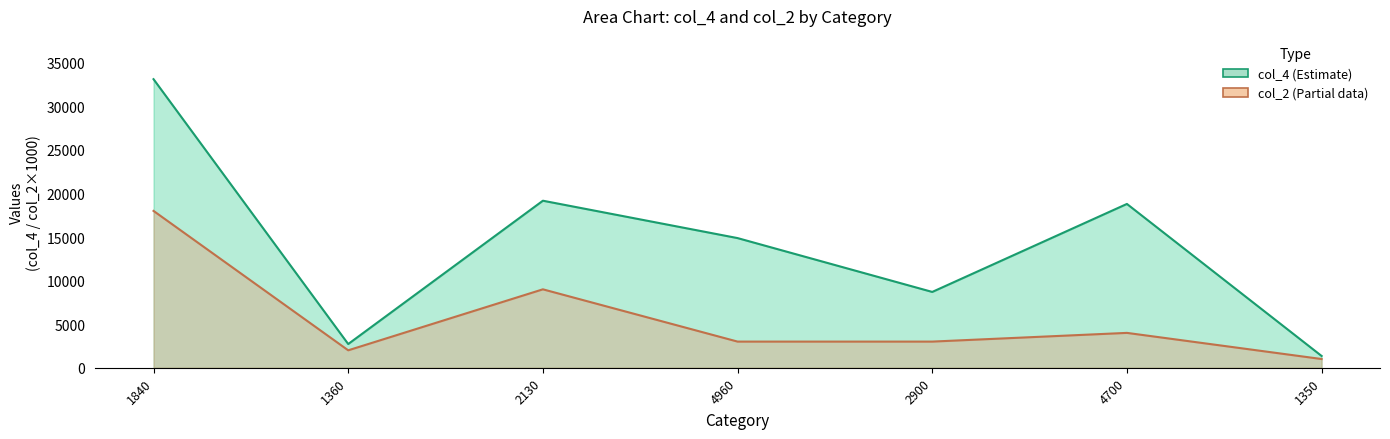

Reading right to left, list all the values displayed in this chart.

col_4: 1350	18800	8700	14880	19170	2720	33120
col_2: 1000	4000	3000	3000	9000	2000	18000